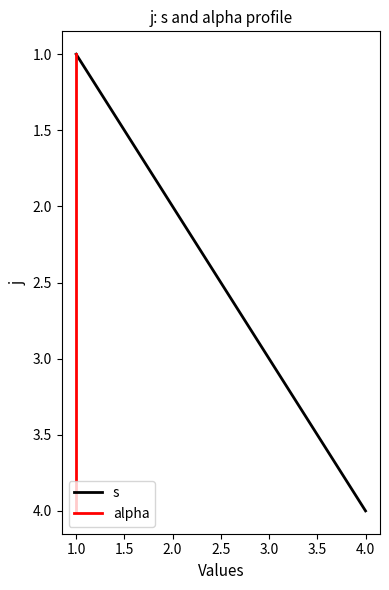

Where is alpha nearest to the value 2?

1.0